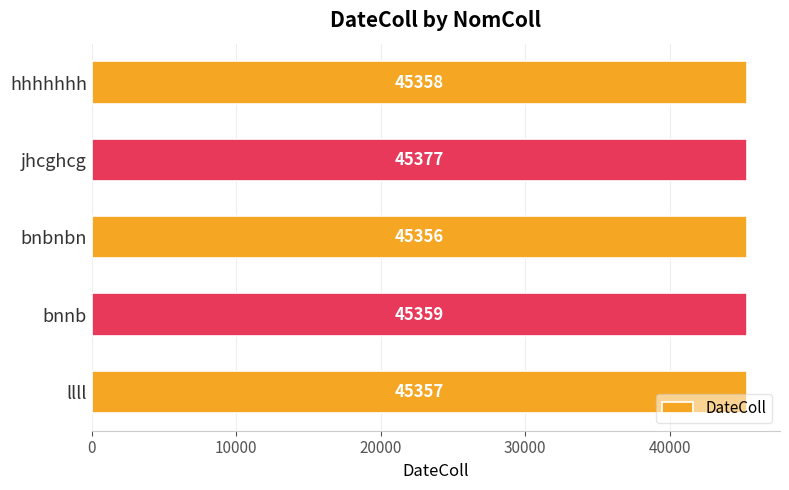

What is the average value?

45361